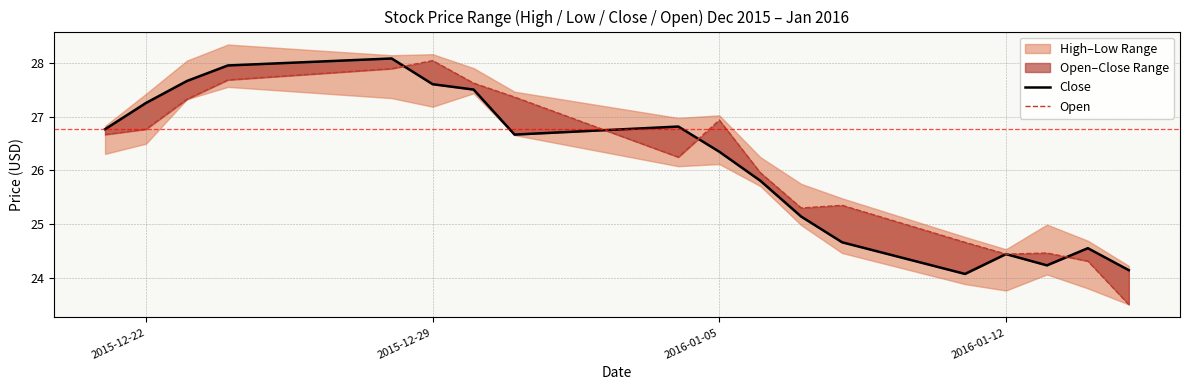

What is the maximum value for Close?

28.1